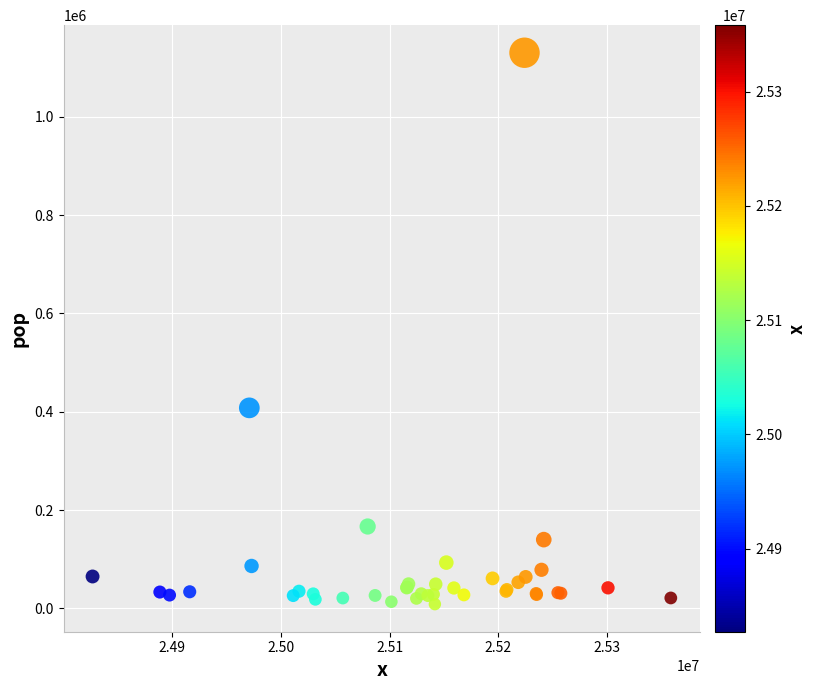

What Y value in the scatter plot is closest to 569315?

407775